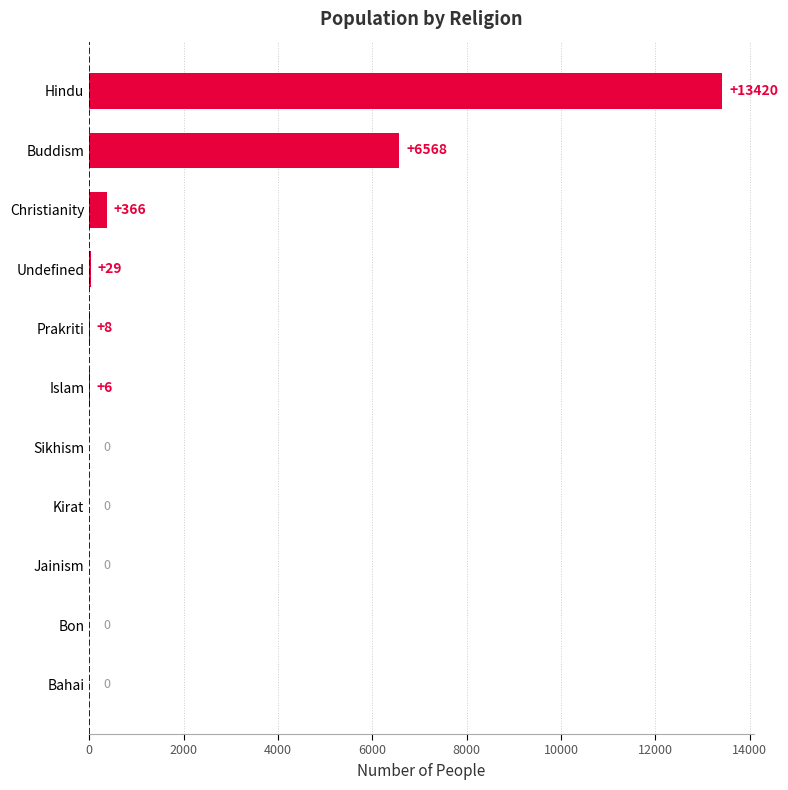

The chart shows a value of -9019 at Kirat. True or false?

False